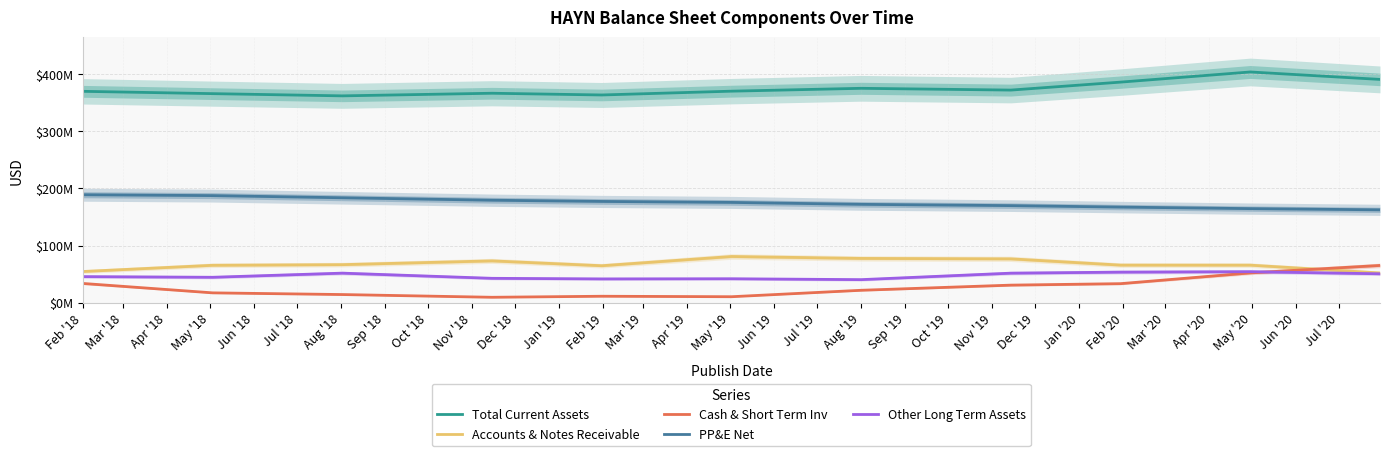

At which label is Other Long Term Assets closest to 47584500?

Feb '18